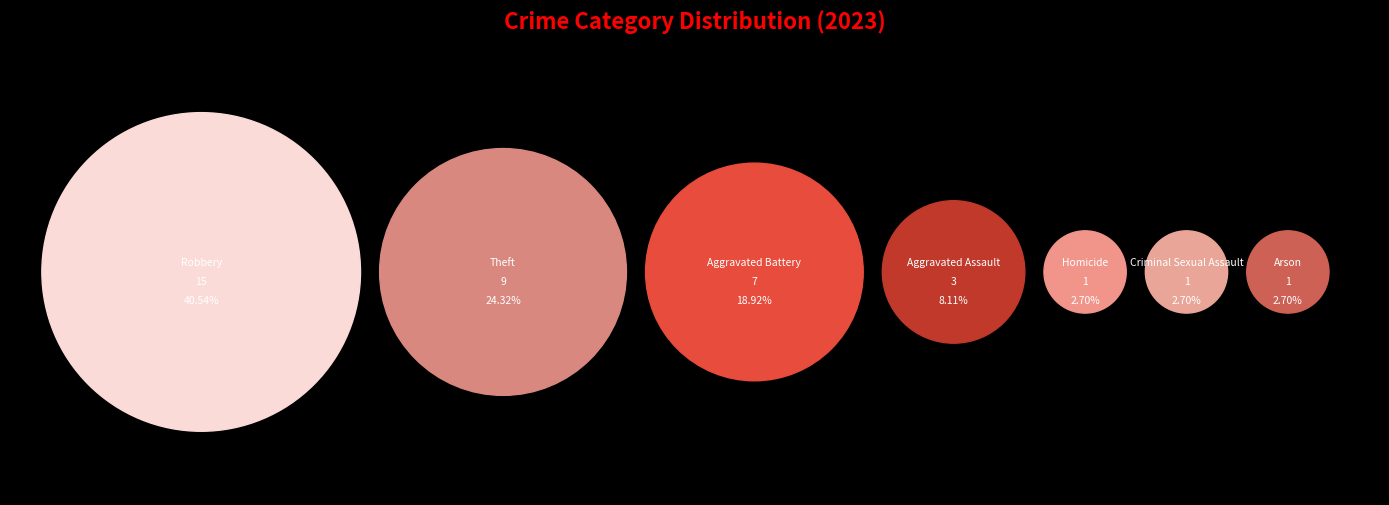

Combined, what portion of the pie is Aggravated Assault and Homicide?

10.8%